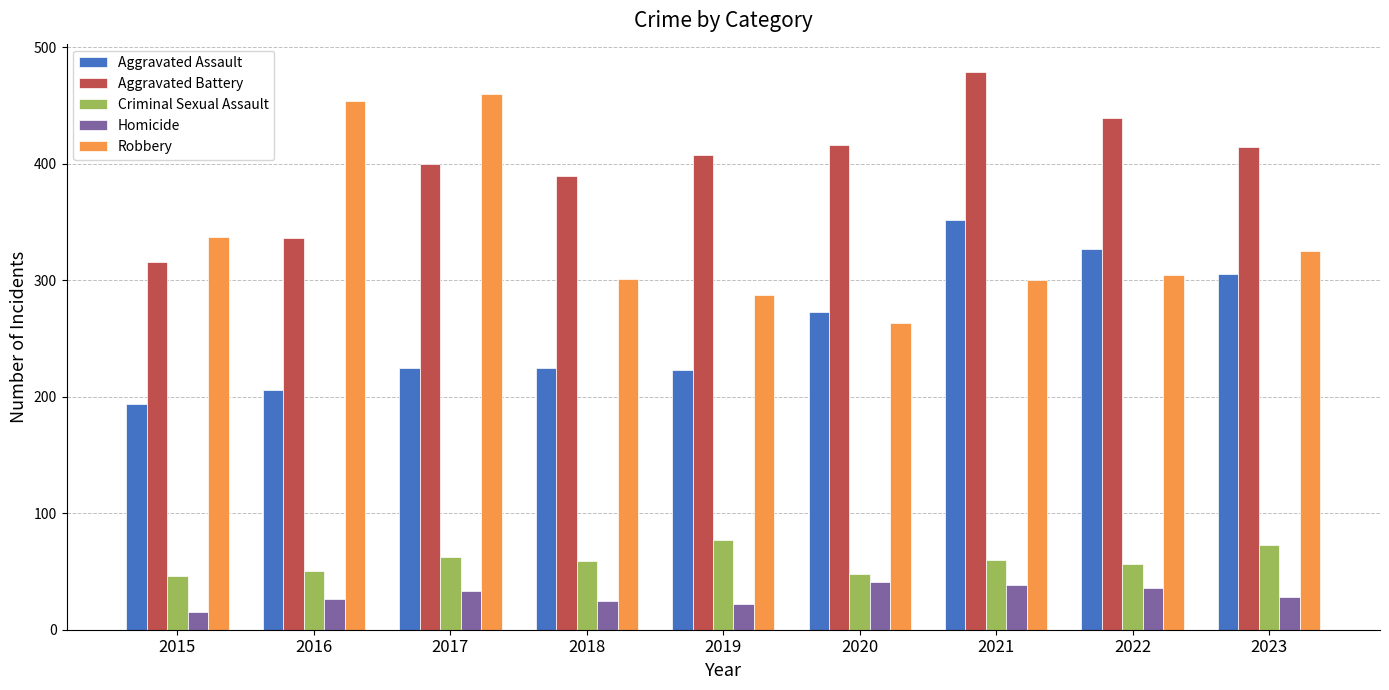

What is the difference between the highest and lowest values at 2021?

441